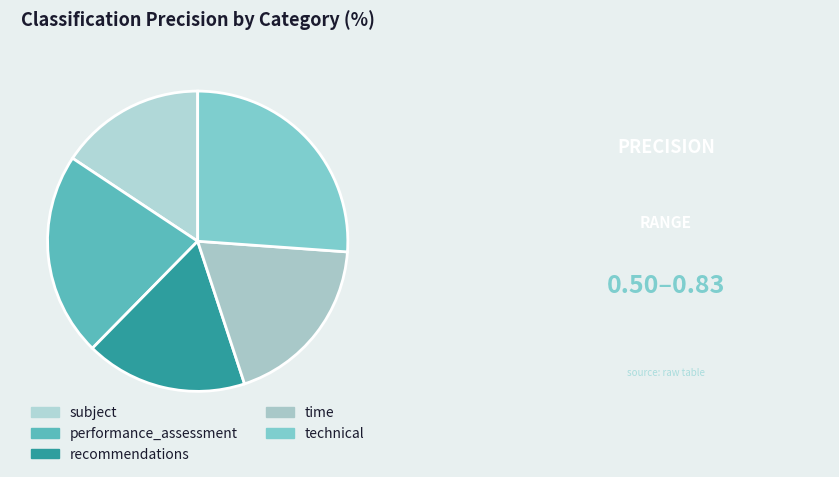

To the nearest percent, what is the difference between the technical and performance_assessment slice percentages?

4%